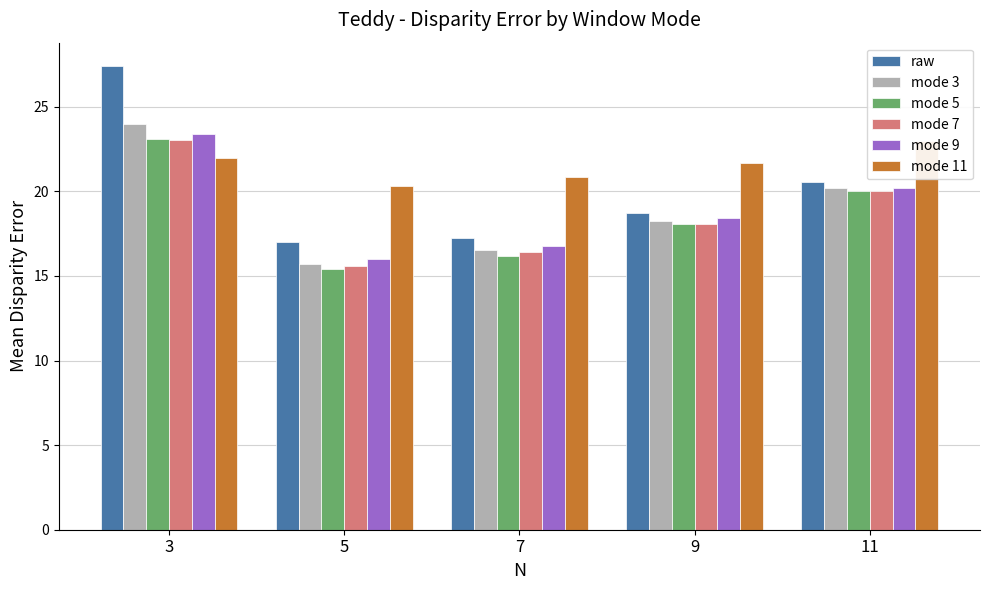

Where does the mode 11 series first go above 21?

3